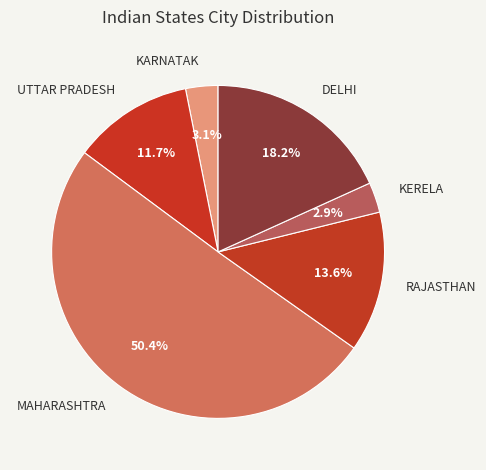

Which slice is the largest?

MAHARASHTRA